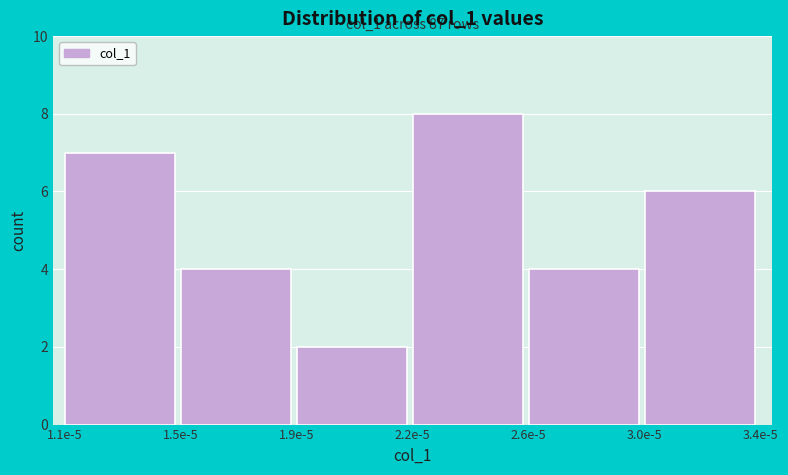

Reading left to right, what are all the values shown in this chart?

7	4	2	8	4	6